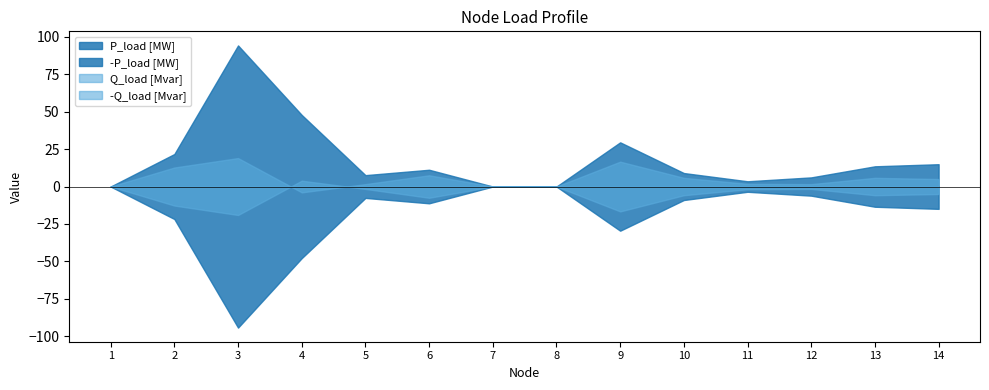

How many interior local peaks does the Q_load [Mvar] series have?

4